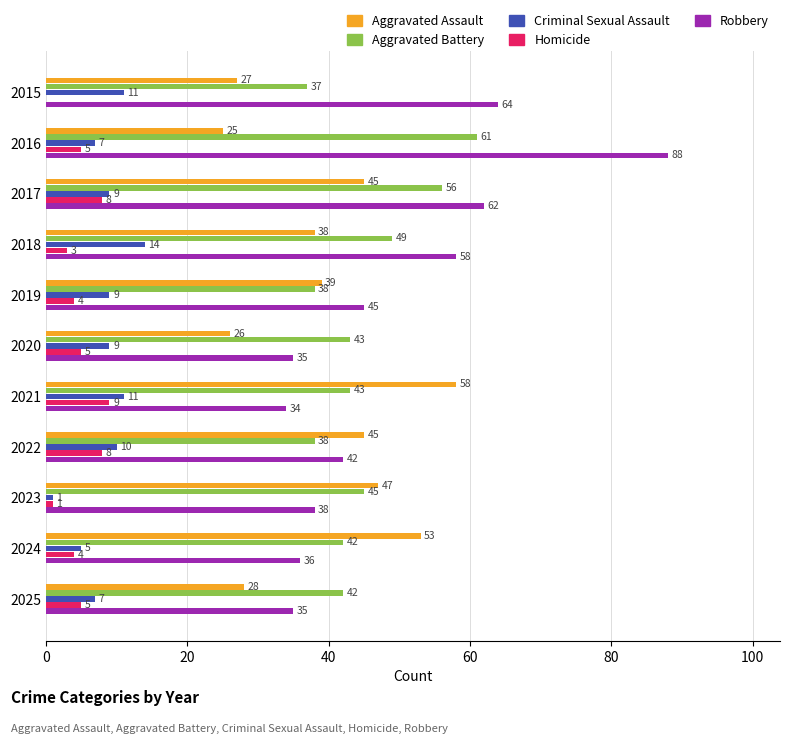

Is it true that Robbery equals 36 at 2024?

True